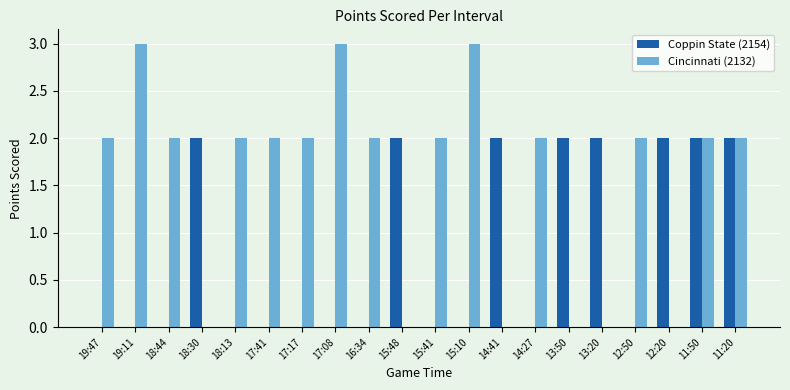

Reading left to right, transcribe all the data shown in this chart.

Coppin State (2154): 19:47=0	19:11=0	18:44=0	18:30=2	18:13=0	17:41=0	17:17=0	17:08=0	16:34=0	15:48=2	15:41=0	15:10=0	14:41=2	14:27=0	13:50=2	13:20=2	12:50=0	12:20=2	11:50=2	11:20=2
Cincinnati (2132): 19:47=2	19:11=3	18:44=2	18:30=0	18:13=2	17:41=2	17:17=2	17:08=3	16:34=2	15:48=0	15:41=2	15:10=3	14:41=0	14:27=2	13:50=0	13:20=0	12:50=2	12:20=0	11:50=2	11:20=2